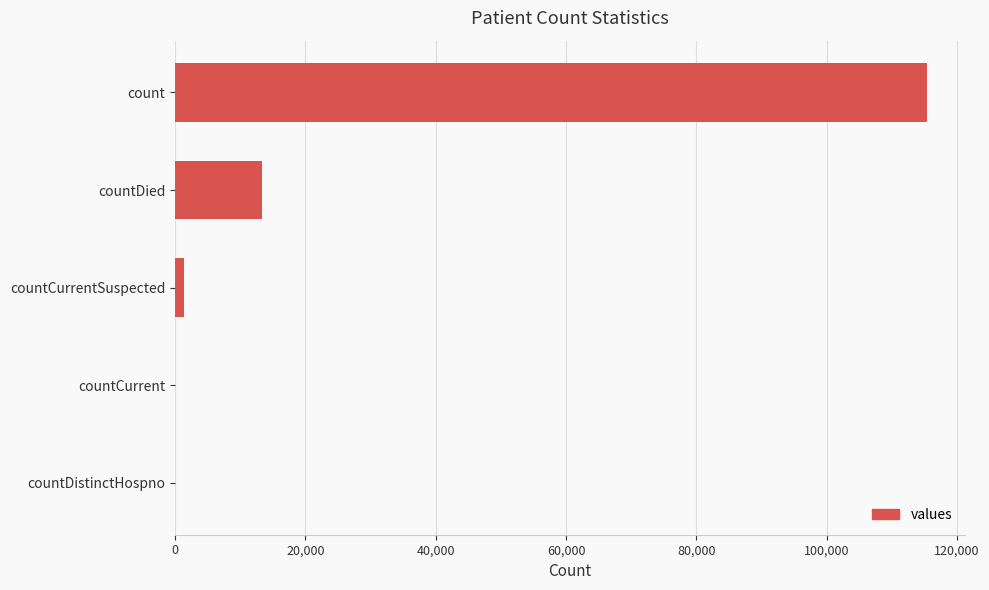

Is it true that the value at countDied is 13343?

True